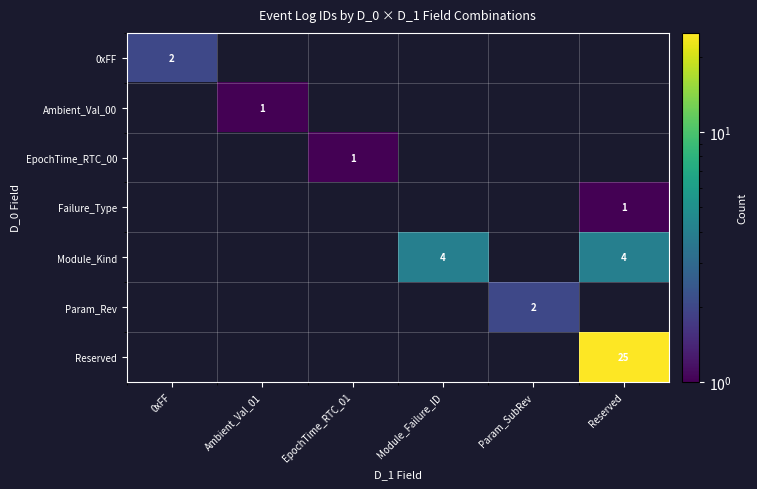

What is the smallest value displayed?

1.0